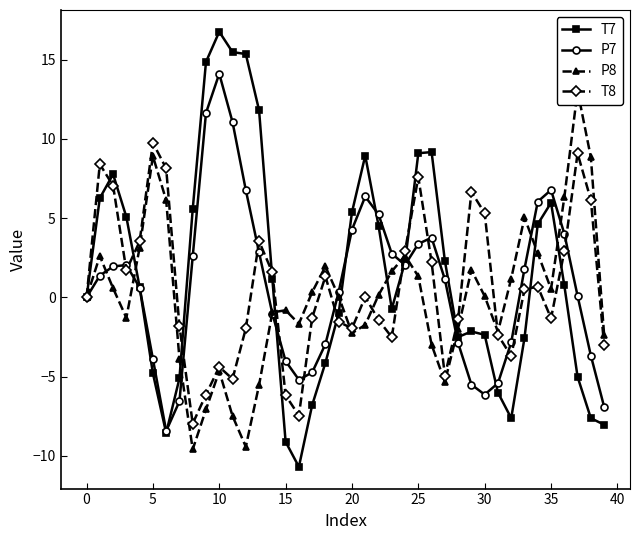

Between 29 and 32, which series saw the biggest shift?

T8